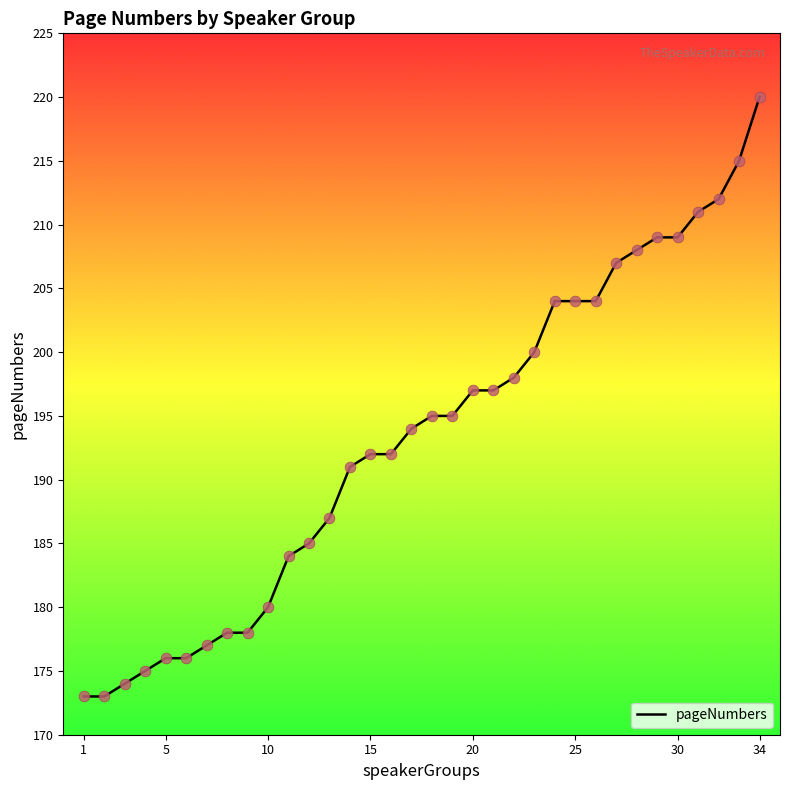

What is the smallest value displayed?

173